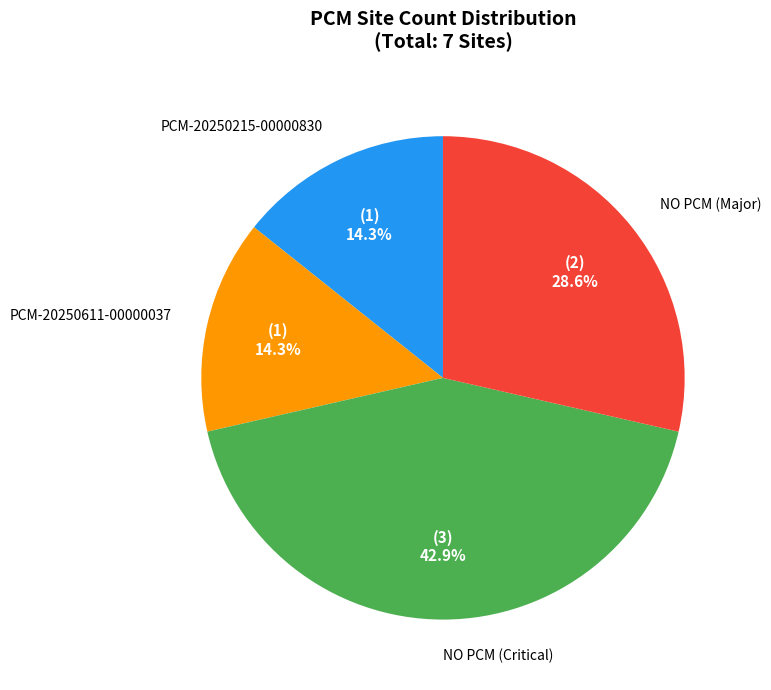

Is it true that PCM-20250215-00000830 is 14% of the pie?

True